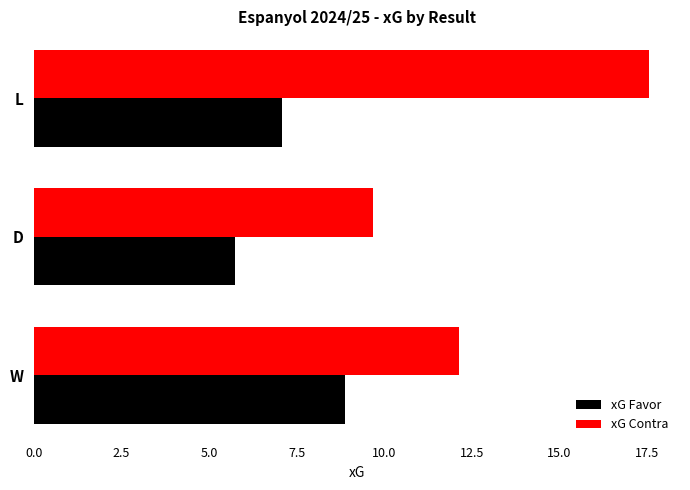

What is the difference between the highest and lowest values at L?

10.5